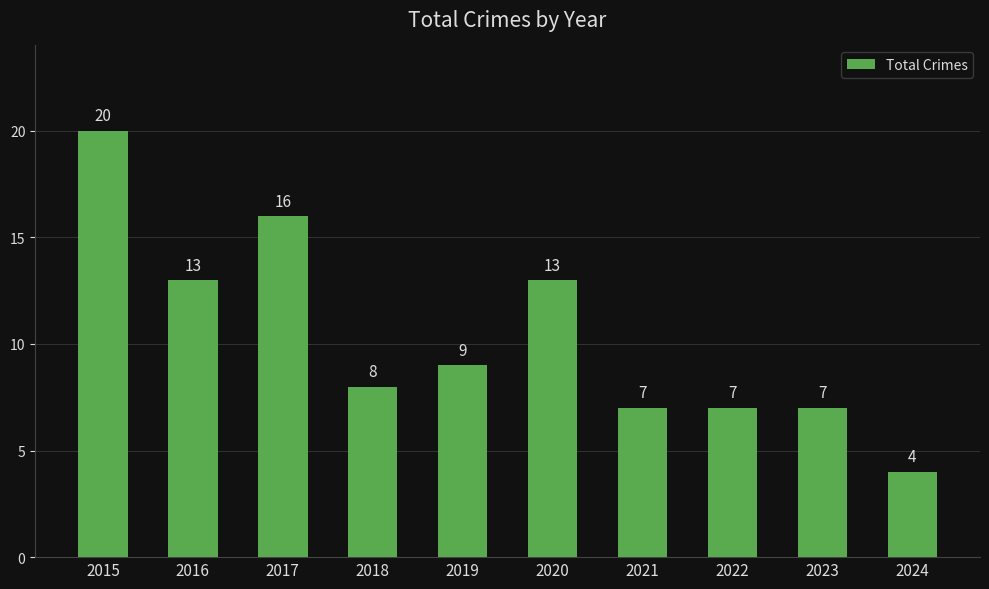

What is the maximum value shown in the chart?

20